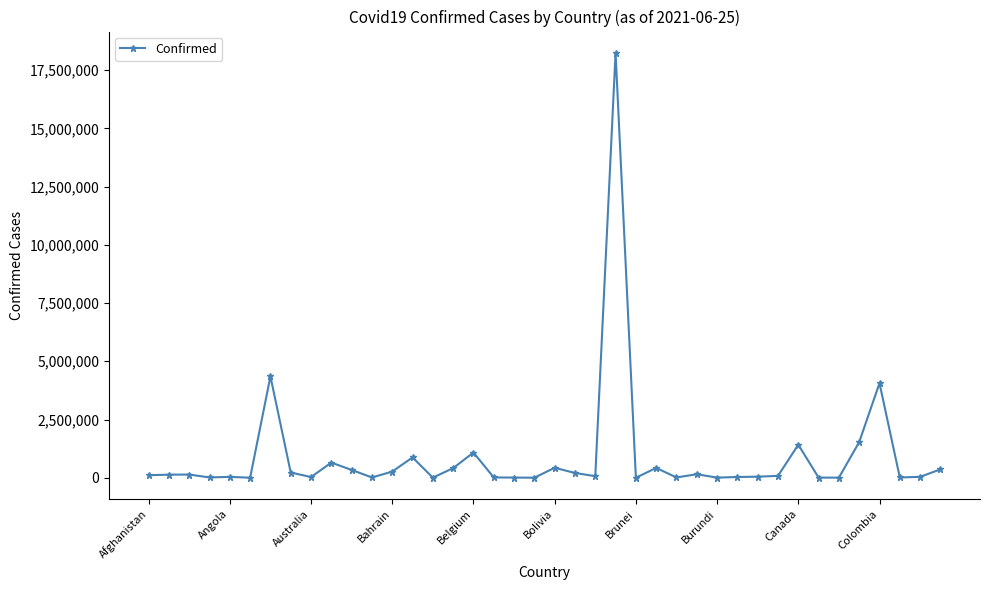

Does the chart have visible grid lines?

No